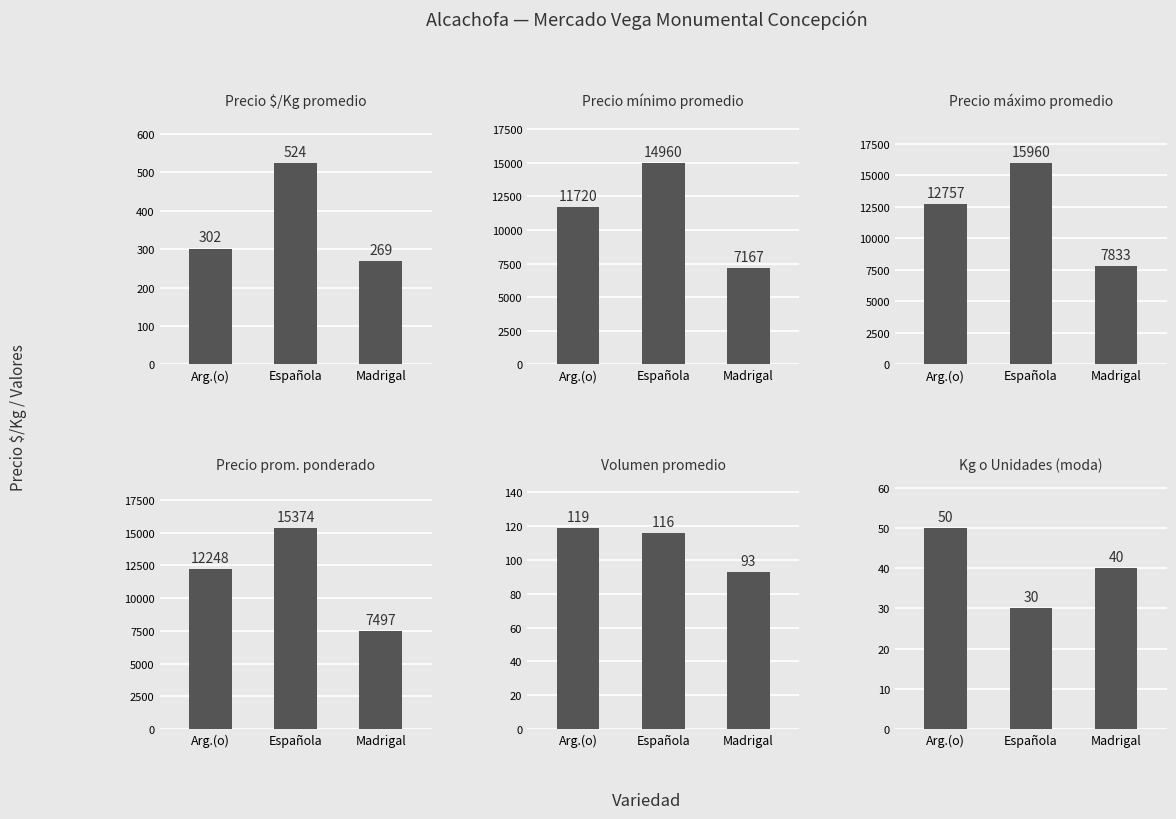

Are the bars horizontal?

No